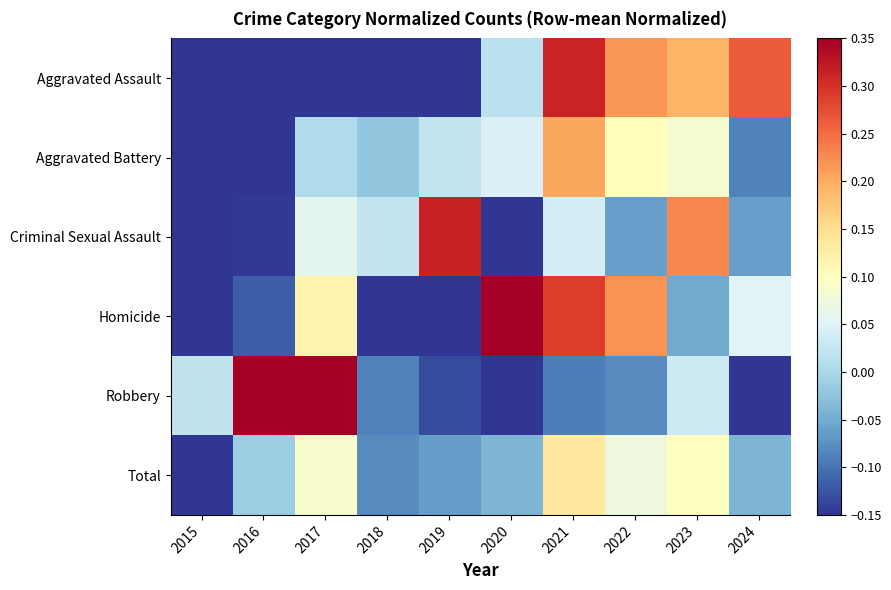

What is the maximum value shown in the chart?

0.4